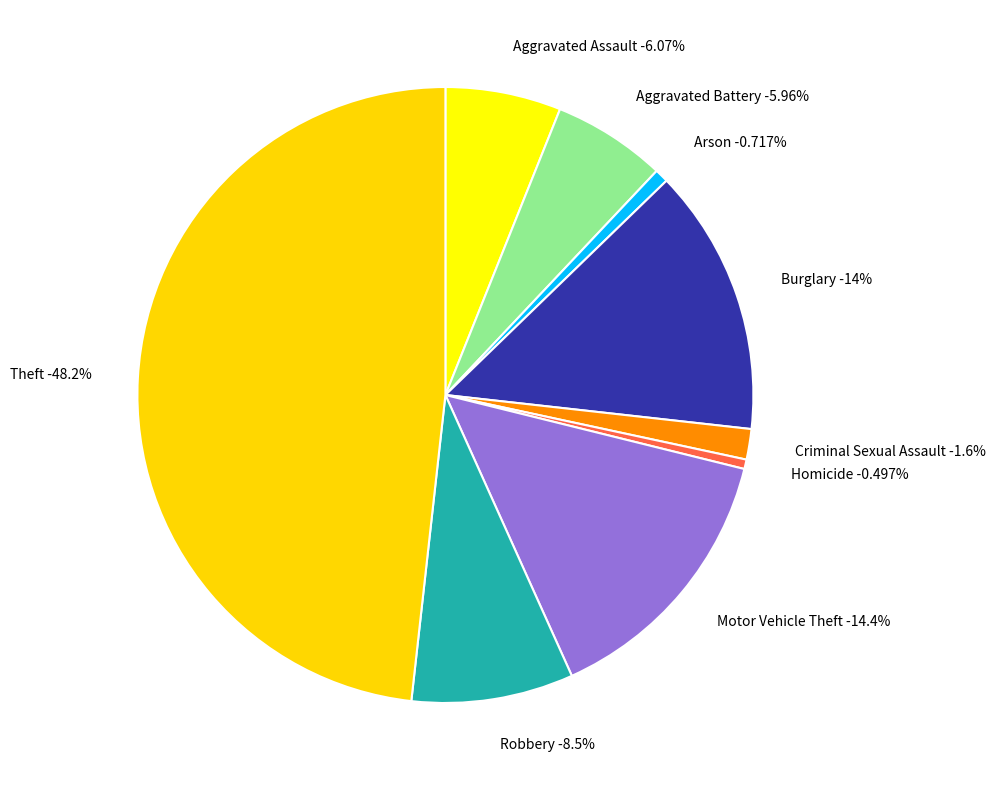

The Aggravated Battery slice represents 1% of the pie. True or false?

False